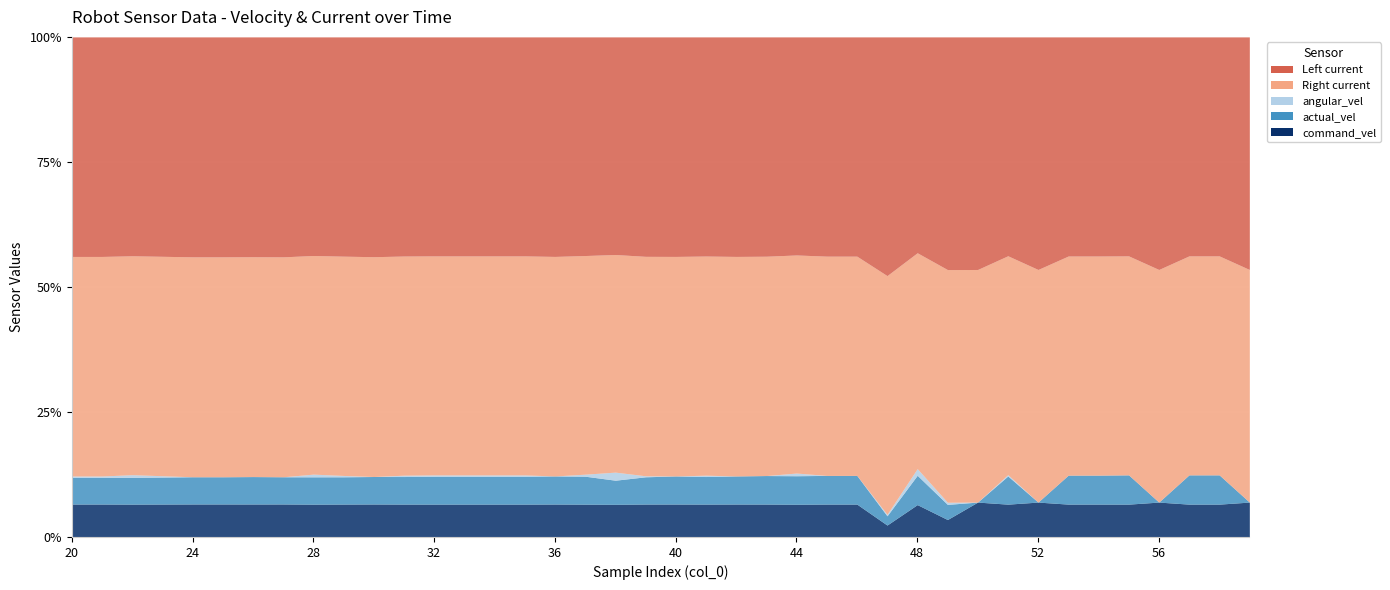

What is the difference between the highest and lowest values at 23?

1.0